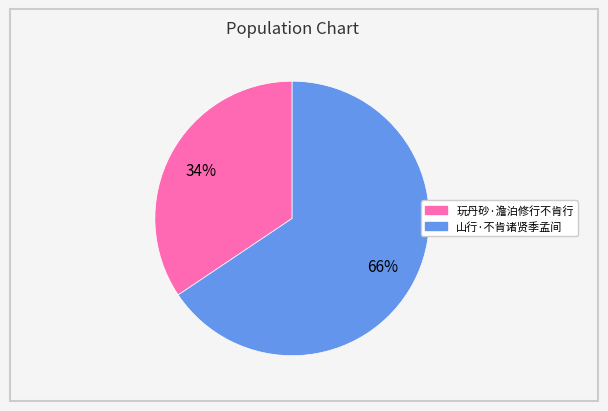

Which slice is the largest?

山行·不肯诸贤季孟间